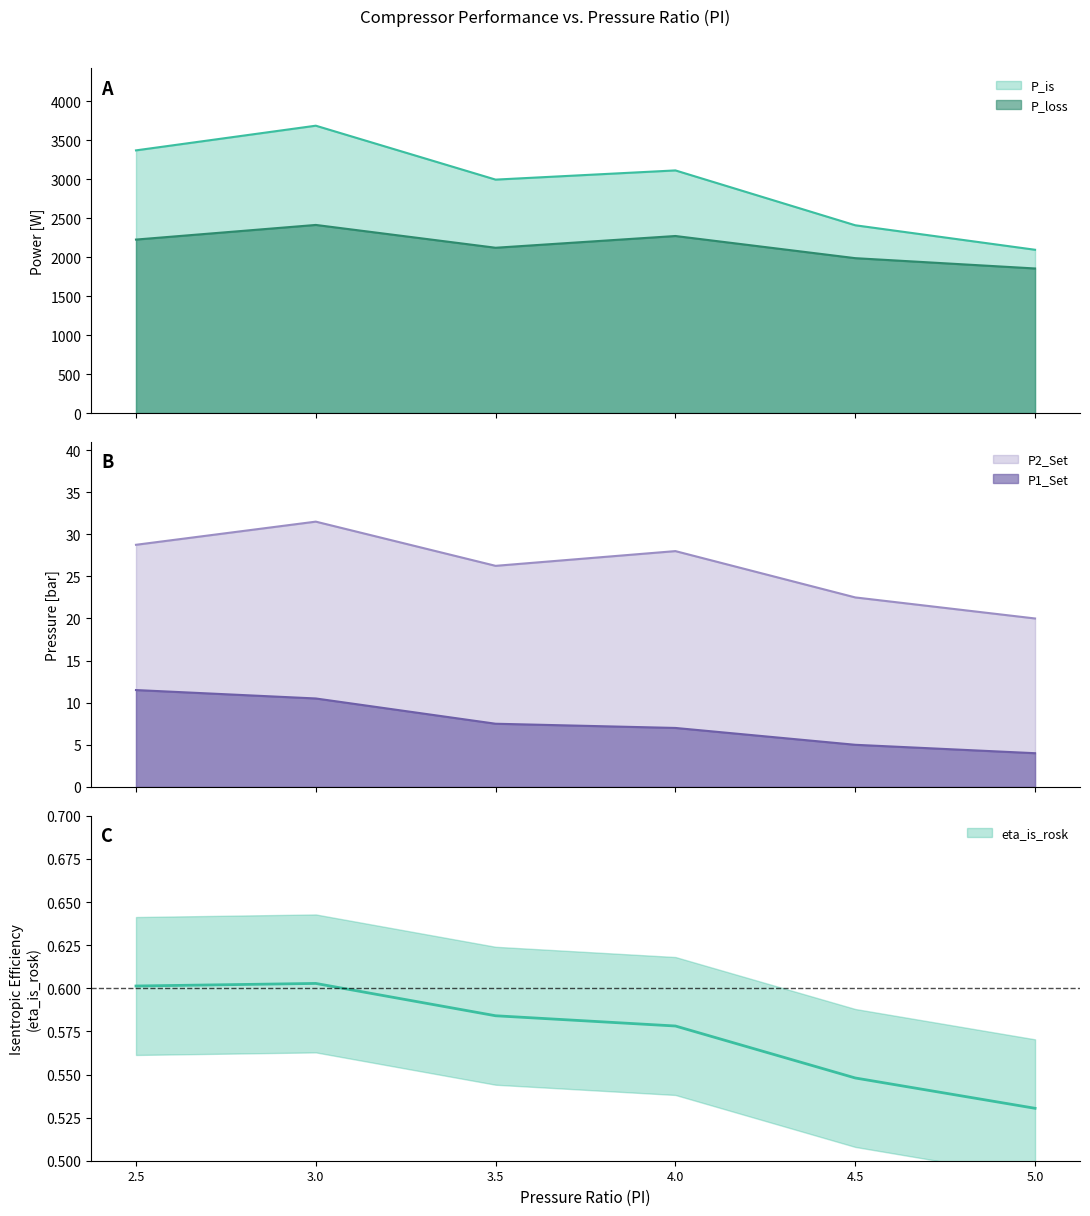

How many interior local valleys does the P2_Set series have?

1